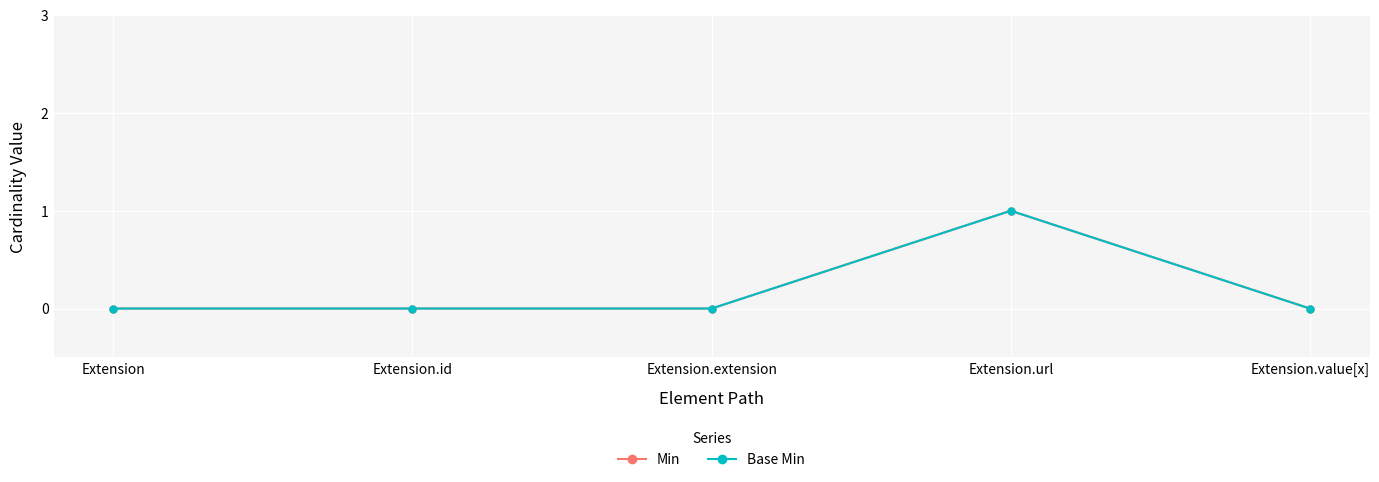

How many interior local peaks does the Base Min series have?

1